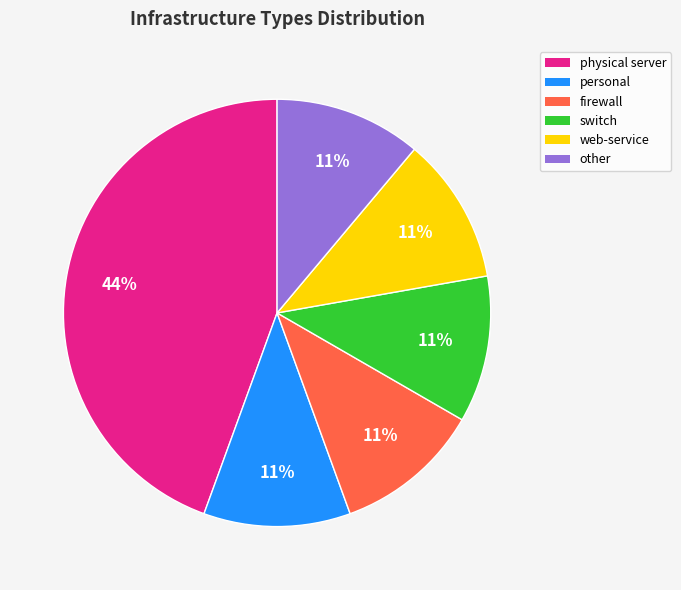

Which category has the biggest portion of the pie?

physical server